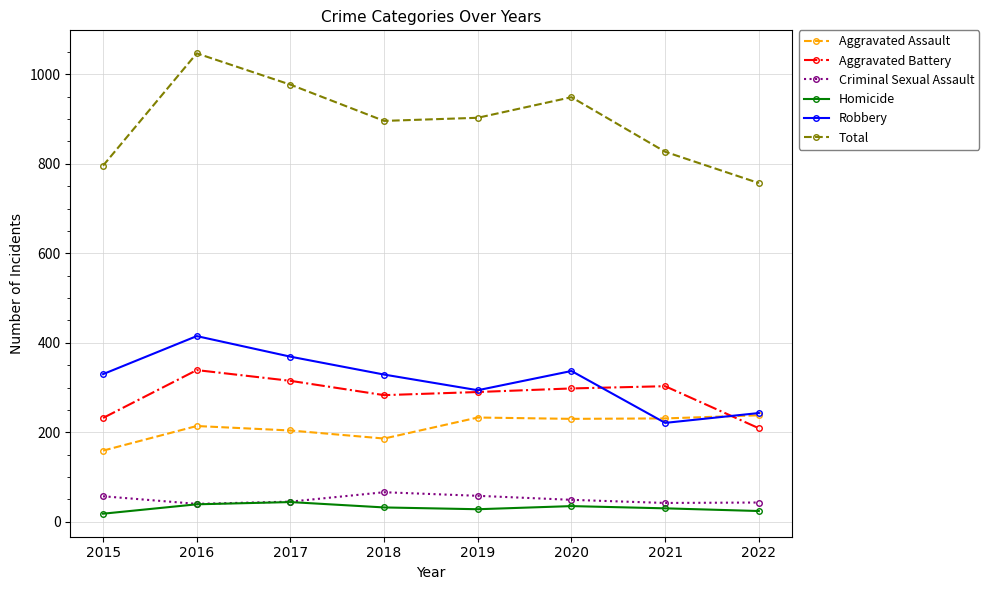

How many lines are shown in the chart?

6